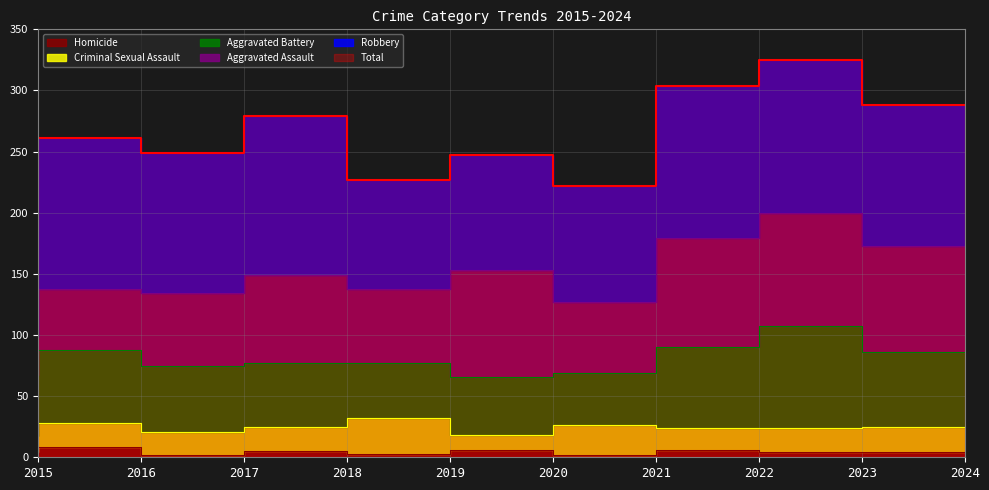

How many interior local peaks does the Aggravated Battery series have?

3